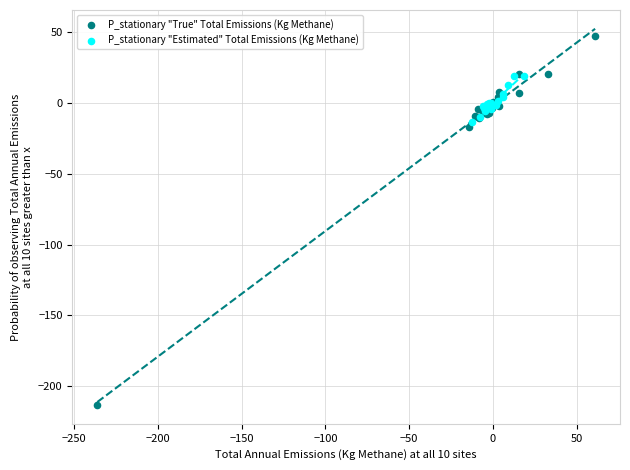

Which series reaches the maximum Y coordinate?

P_stationary "True" Total Emissions (Kg Methane)